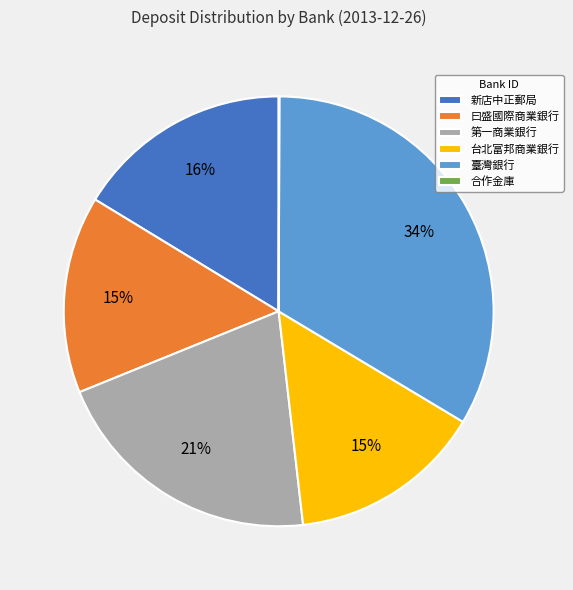

What percentage is the 臺灣銀行 slice, to the nearest percent?

34%